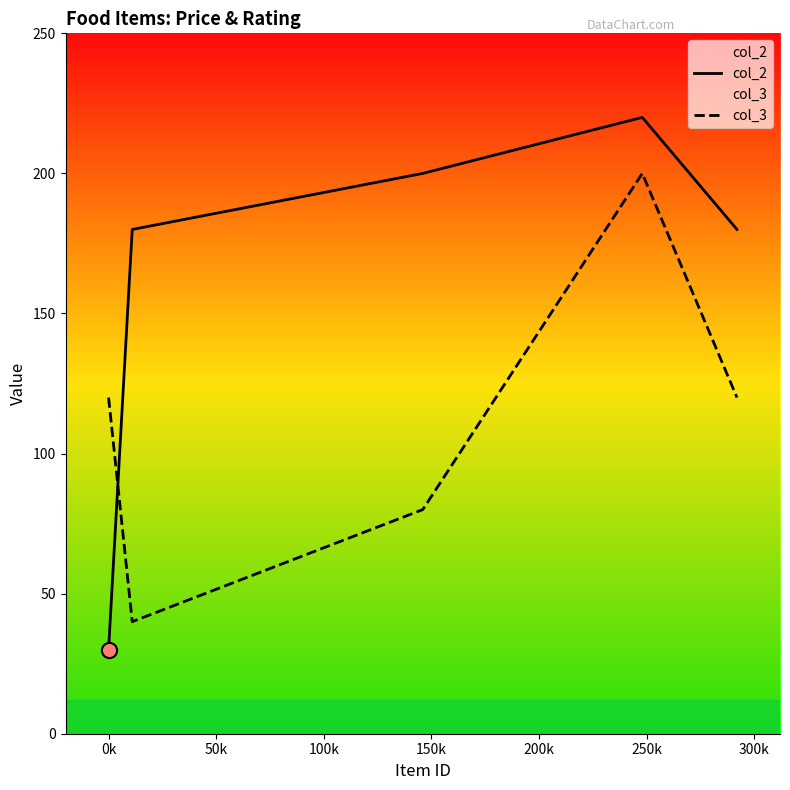

Which series contains the highest Y value?

col_2